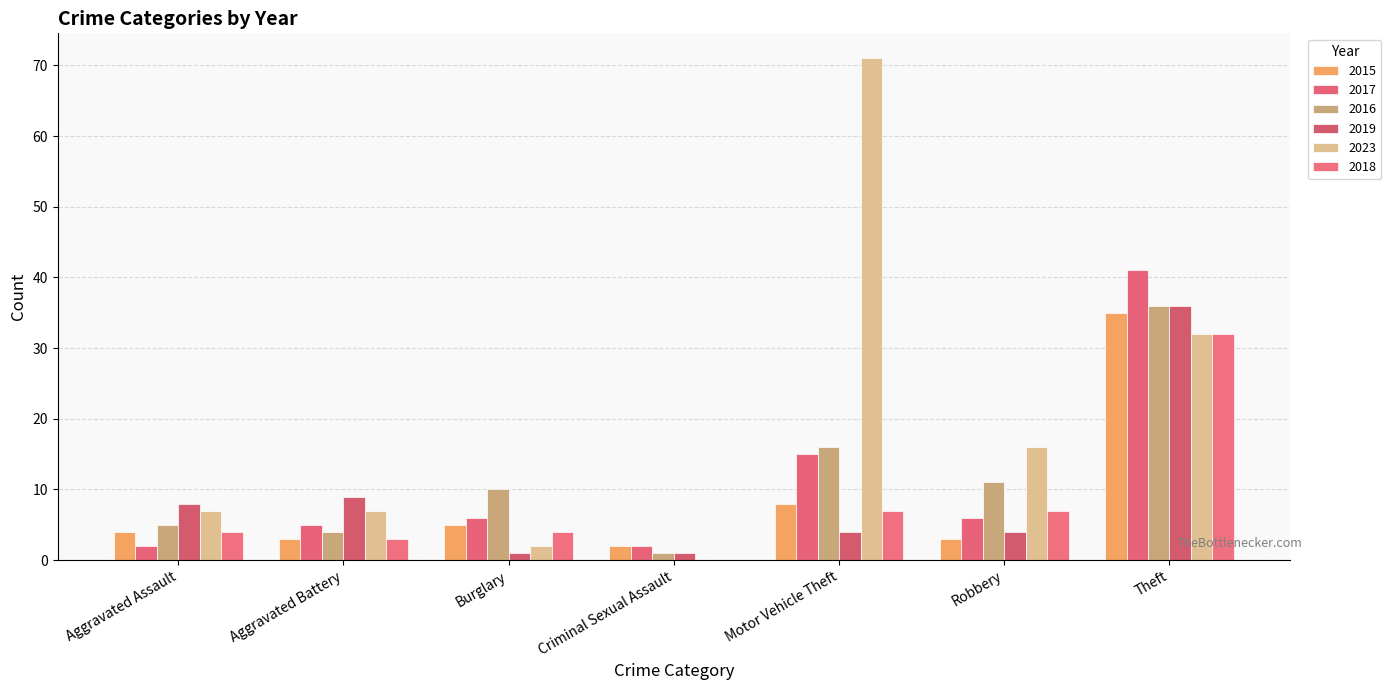

What is the approximate value of 2016 at Robbery, to the nearest 10?

10